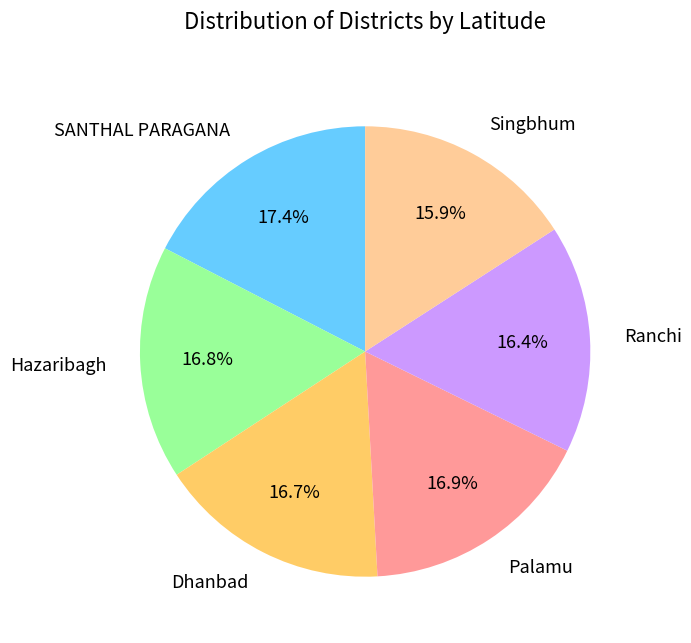

The Singbhum slice represents 16% of the pie. True or false?

True